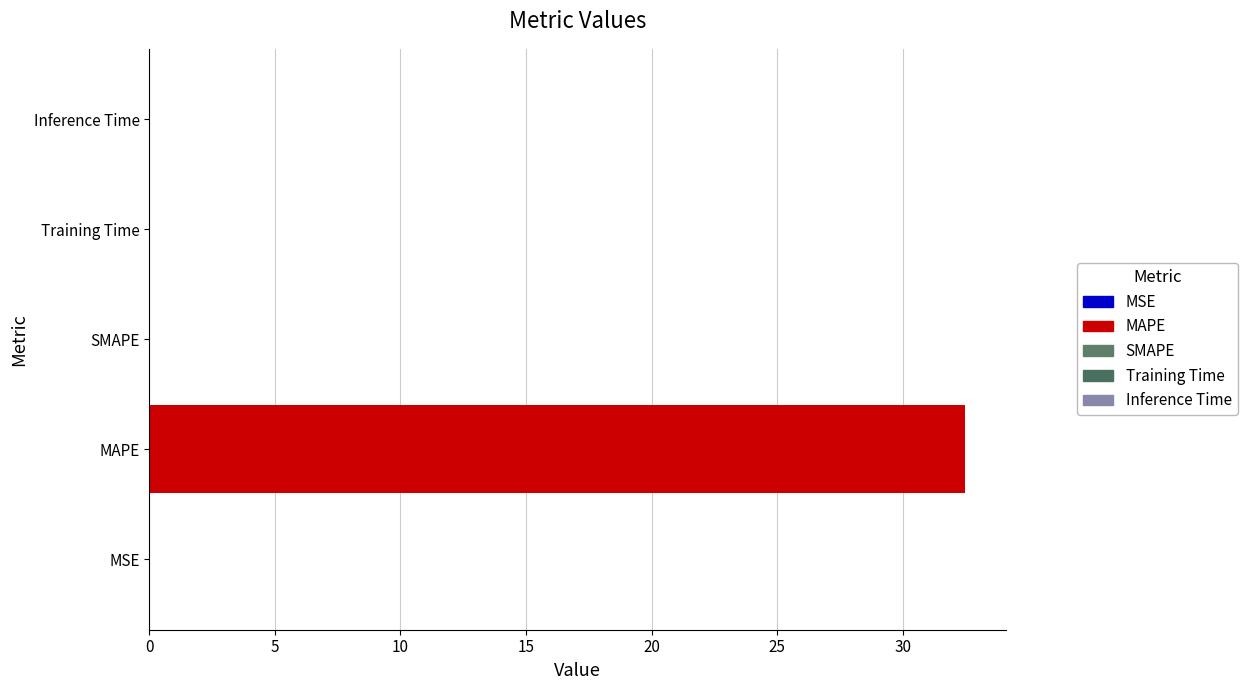

Count the number of categories in the chart.

5